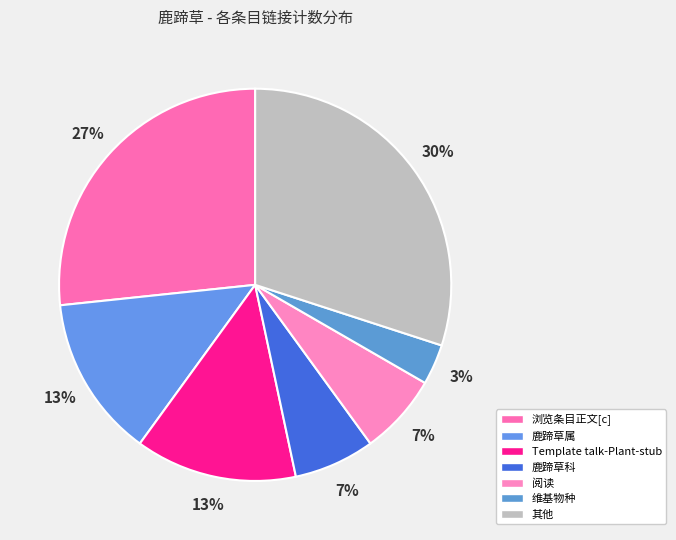

How many segments does this pie chart have?

7